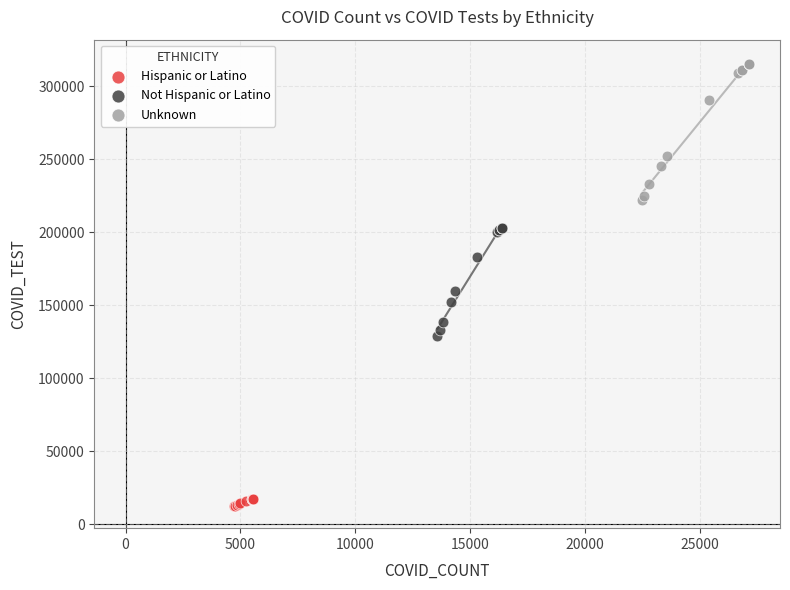

Which series contains the lowest Y value?

Hispanic or Latino